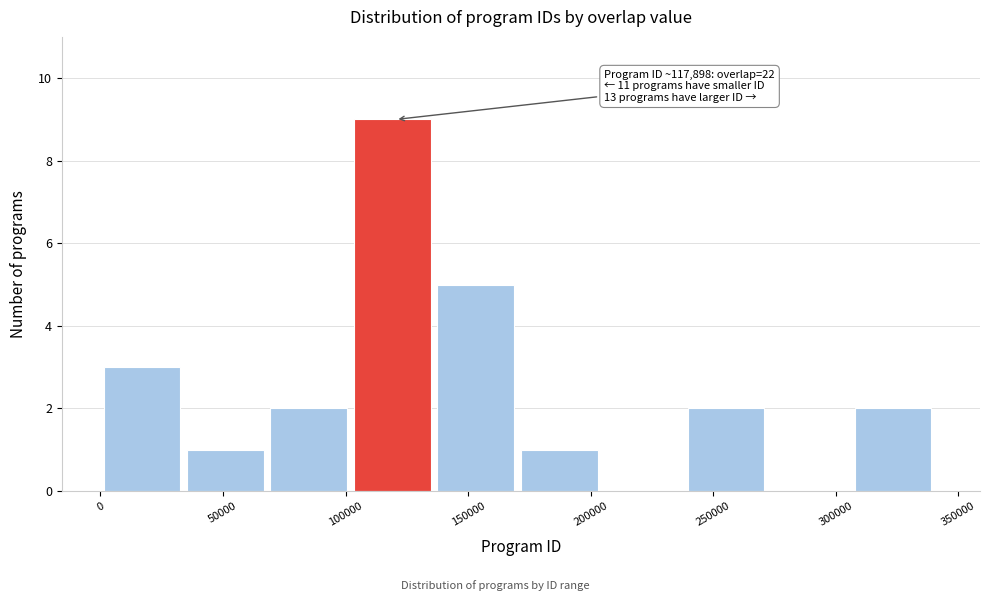

Which range on the x-axis has the tallest bar?

105000 to 135000